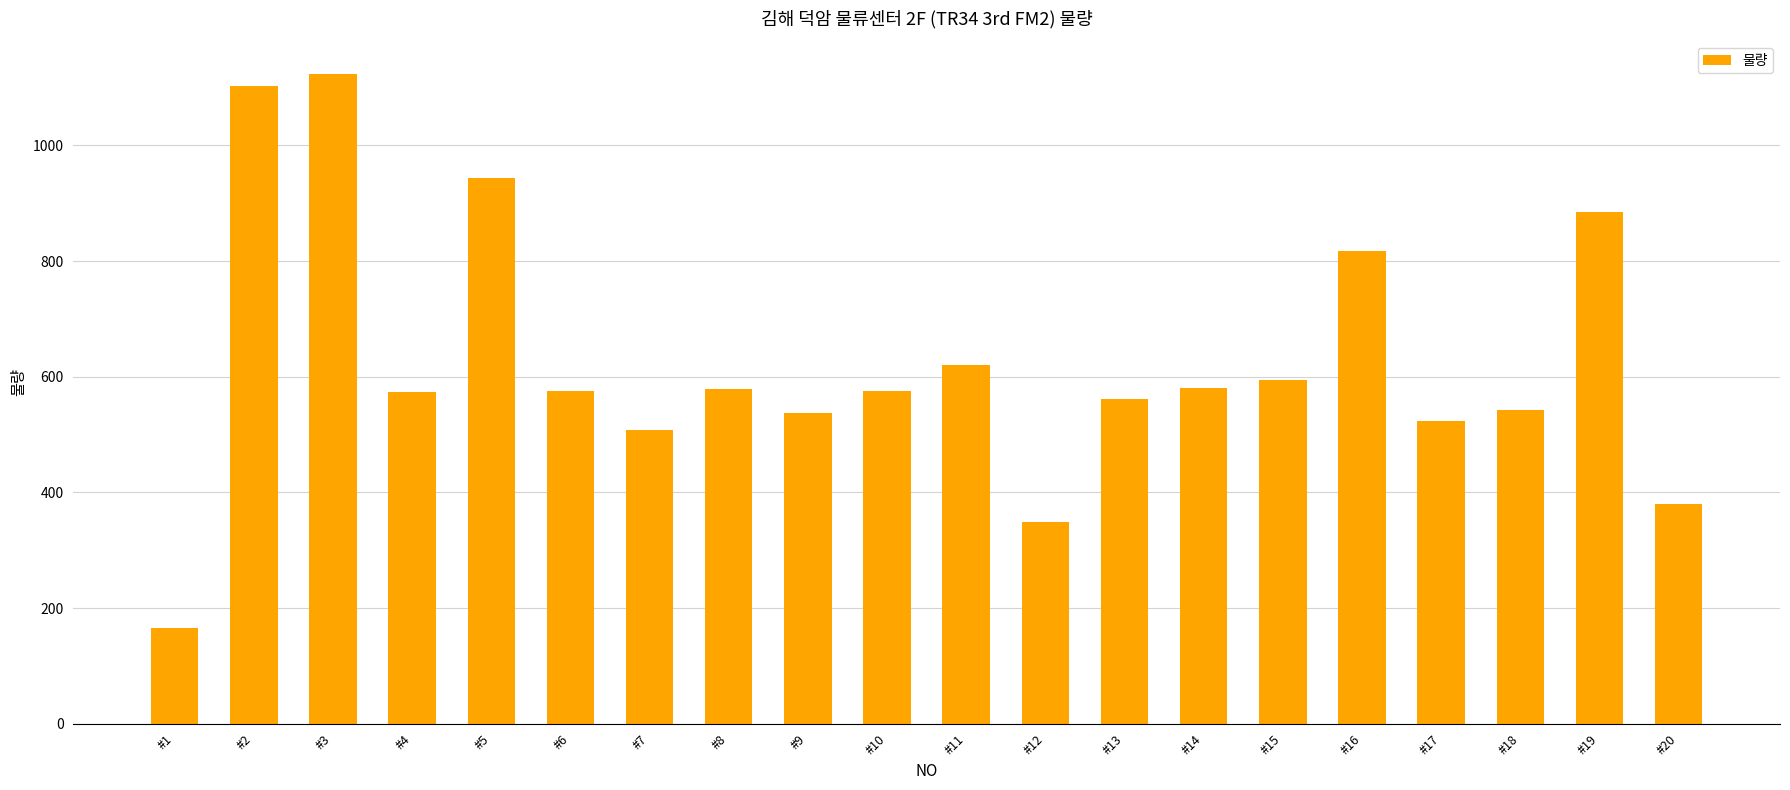

What is the difference between the second highest and minimum values?

936